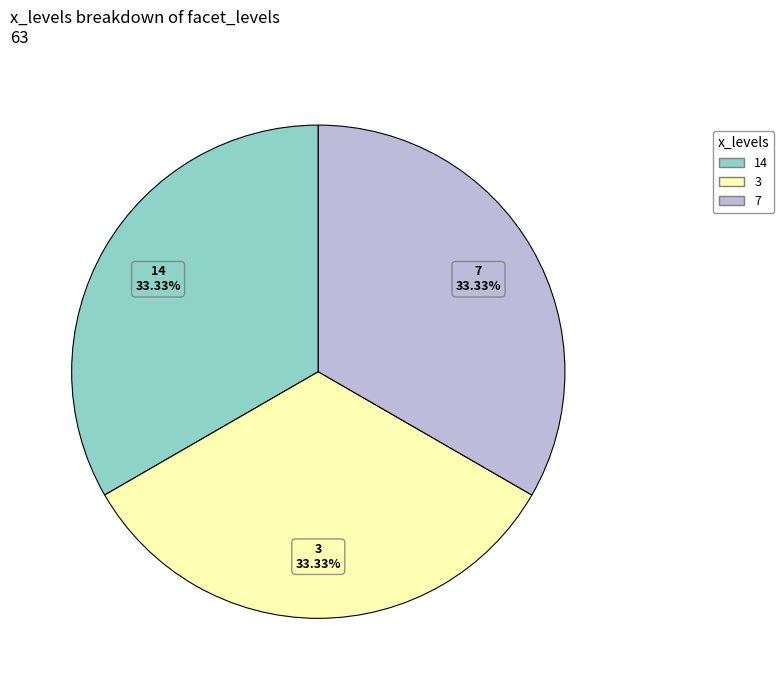

How many segments does this pie chart have?

3